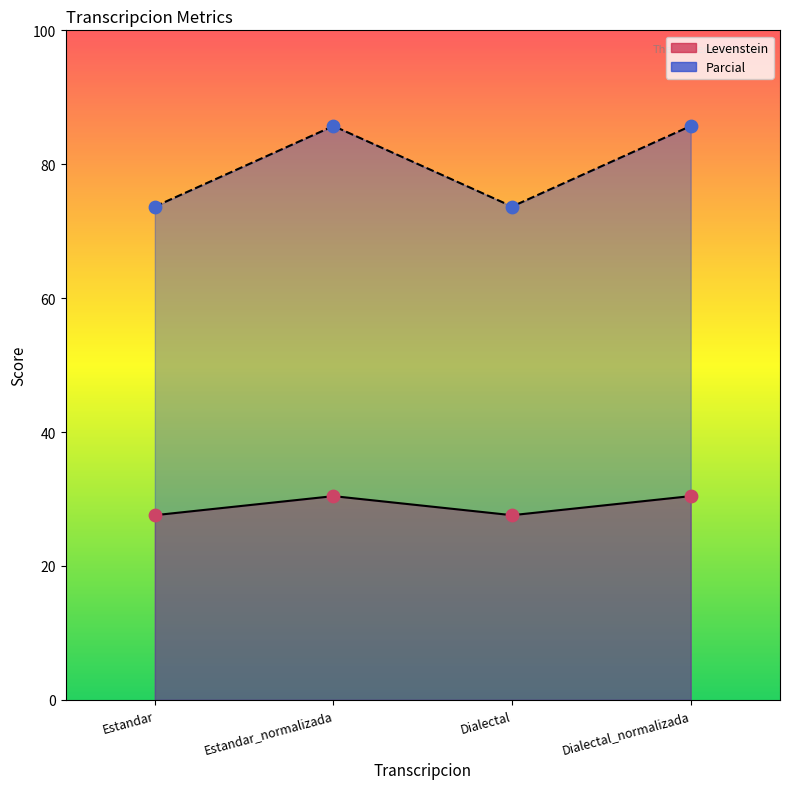

Which series has the largest total across all categories?

Parcial